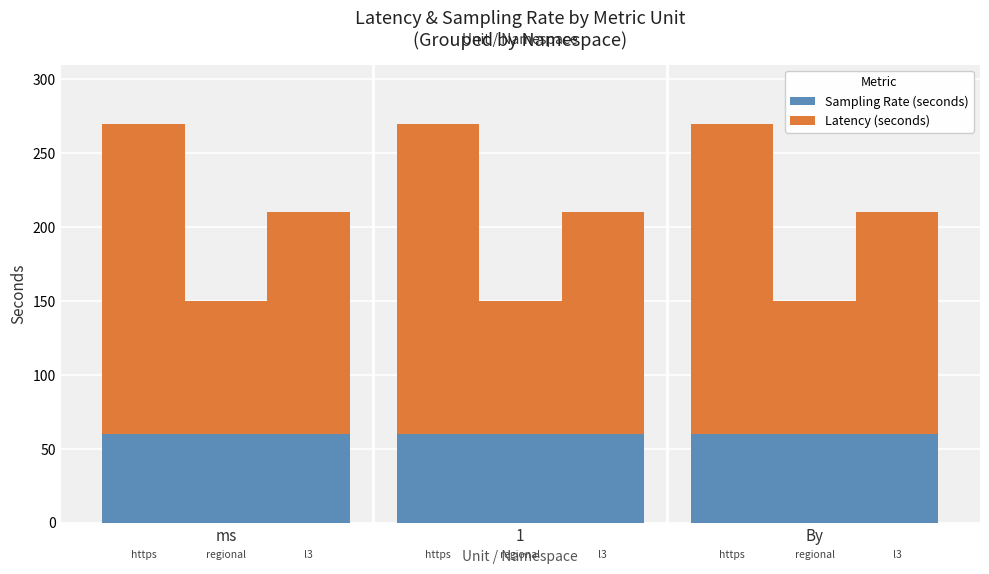

Does the chart contain any negative values?

No